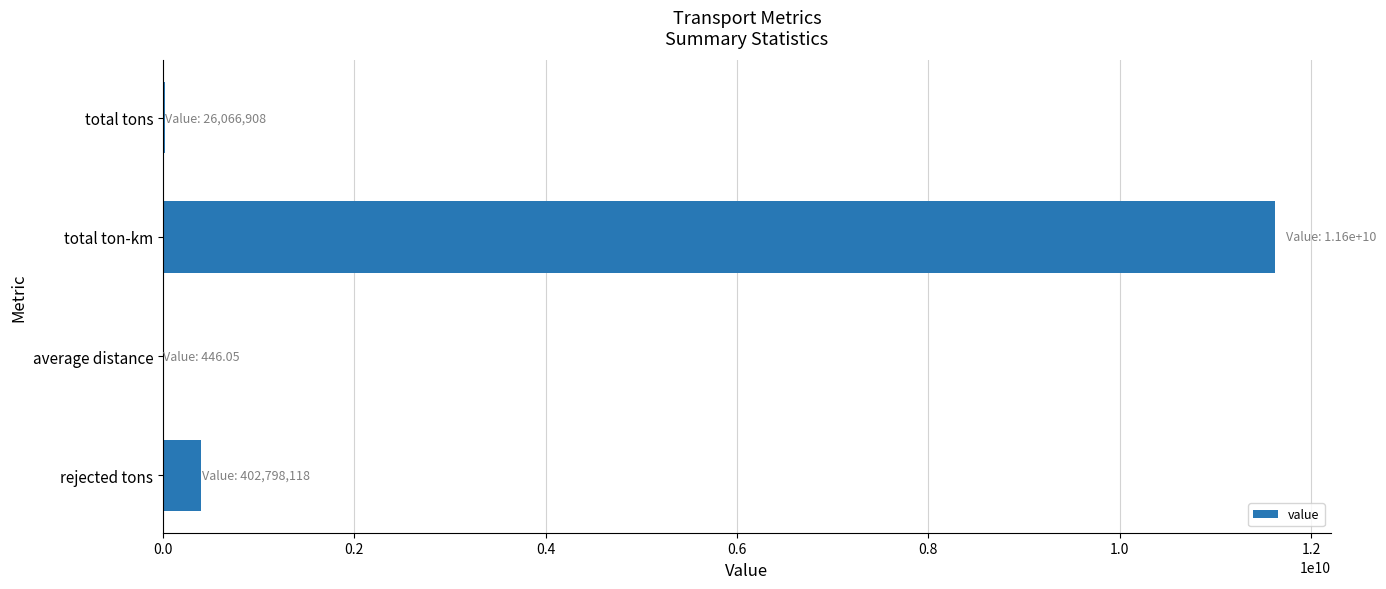

The value at total ton-km is 4657159500.6. True or false?

False